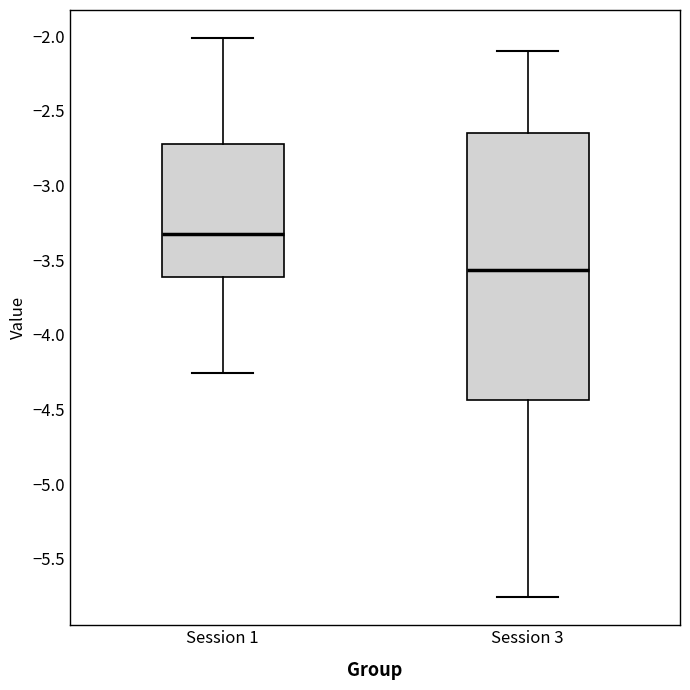

Reading left to right, transcribe this box plot: for each box, give where its median line is, the range the box spans, and where its two whiskers end, as read against the y-axis. The values are not printed on the chart, so give them approximately, as read against the axis.

Session 1: median -3.35, box -3.60 to -2.70, whiskers -4.25 to -2.00
Session 3: median -3.55, box -4.45 to -2.65, whiskers -5.75 to -2.10